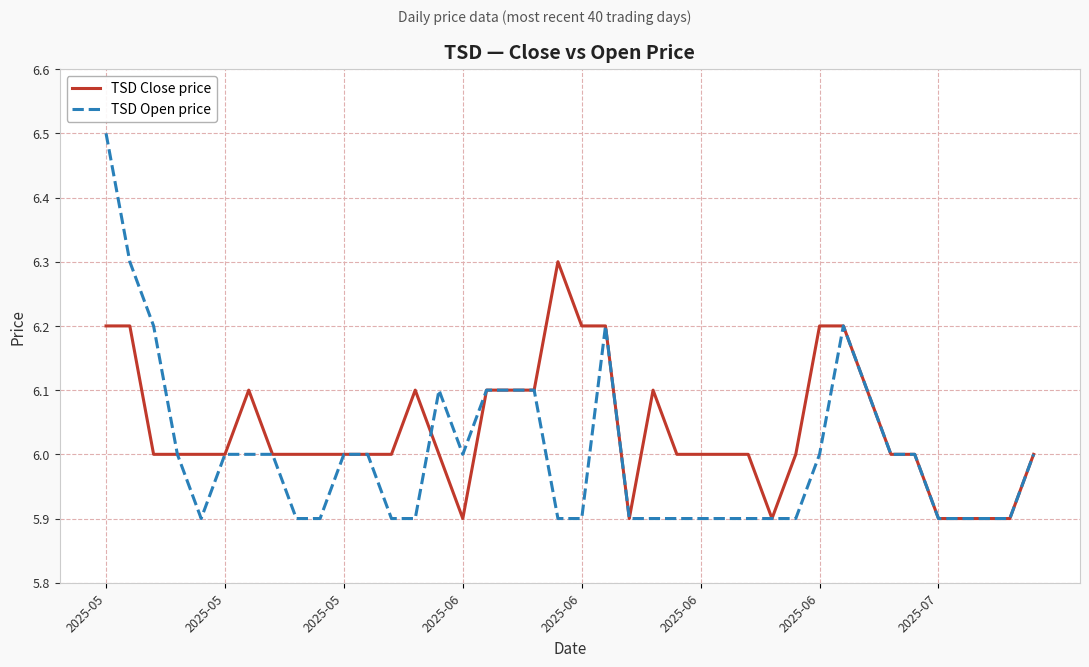

True or false: TSD Open price has more than 0 interior local peaks.

True